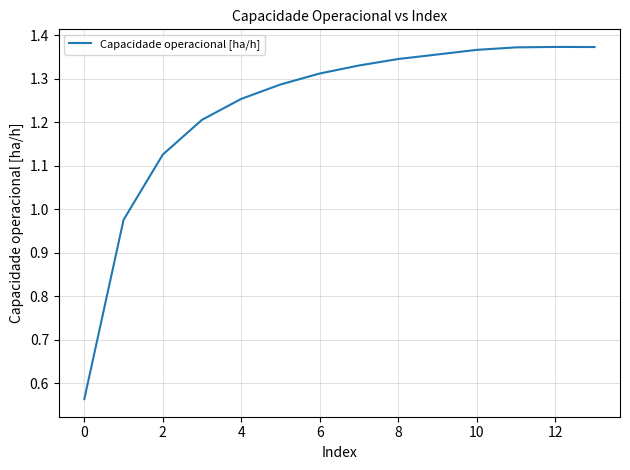

Is this an area chart (filled region under the line)?

No